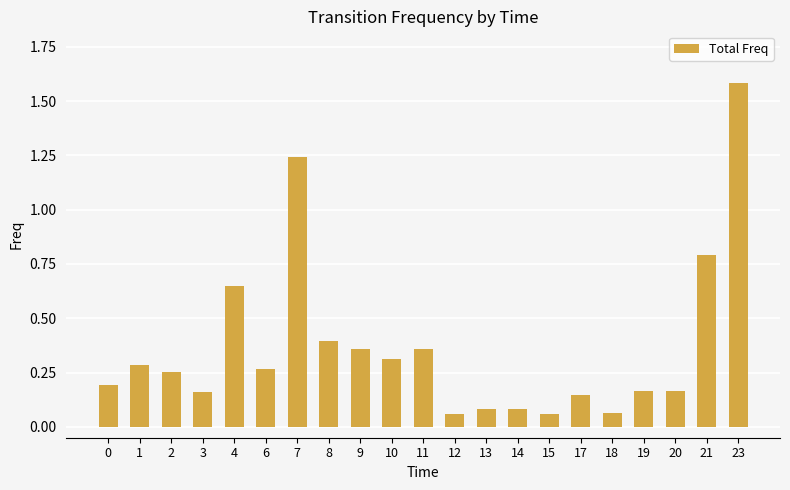

What is the greatest value displayed?

1.6